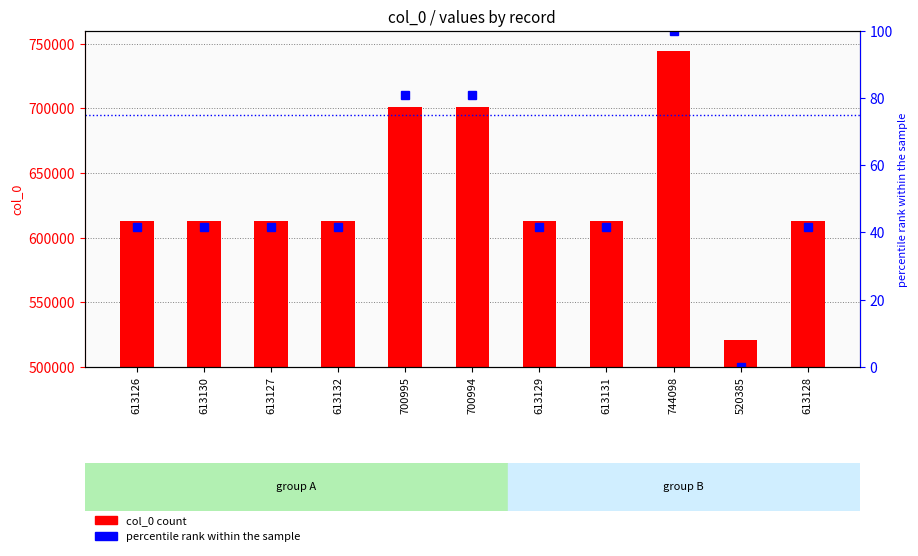

What is the label of the 4th bar from the left?

613132